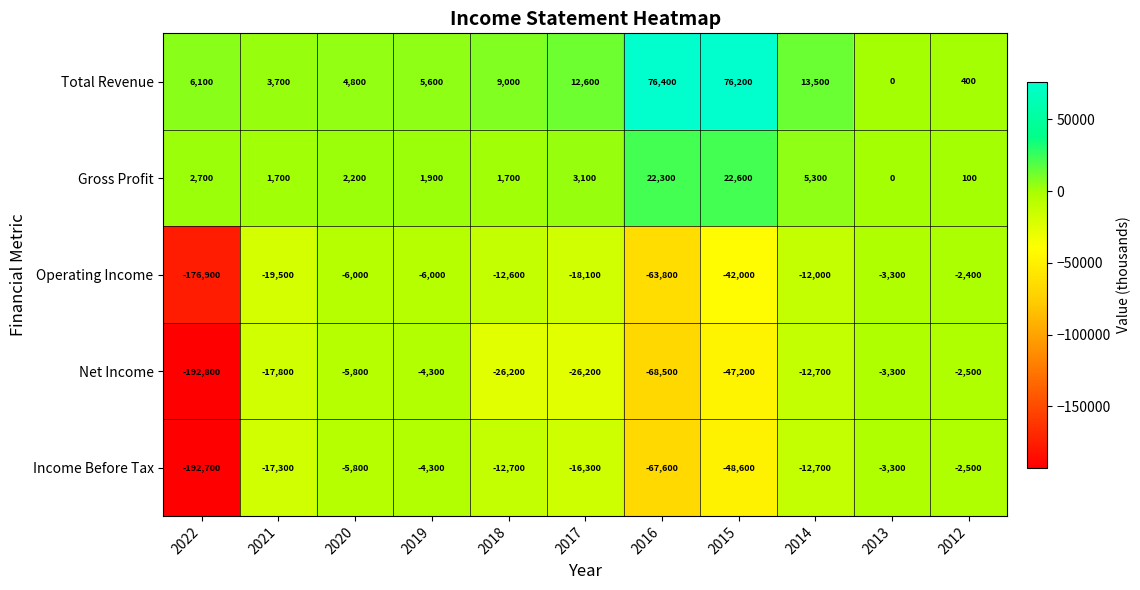

What is the total value across all series at 2014?

-18600